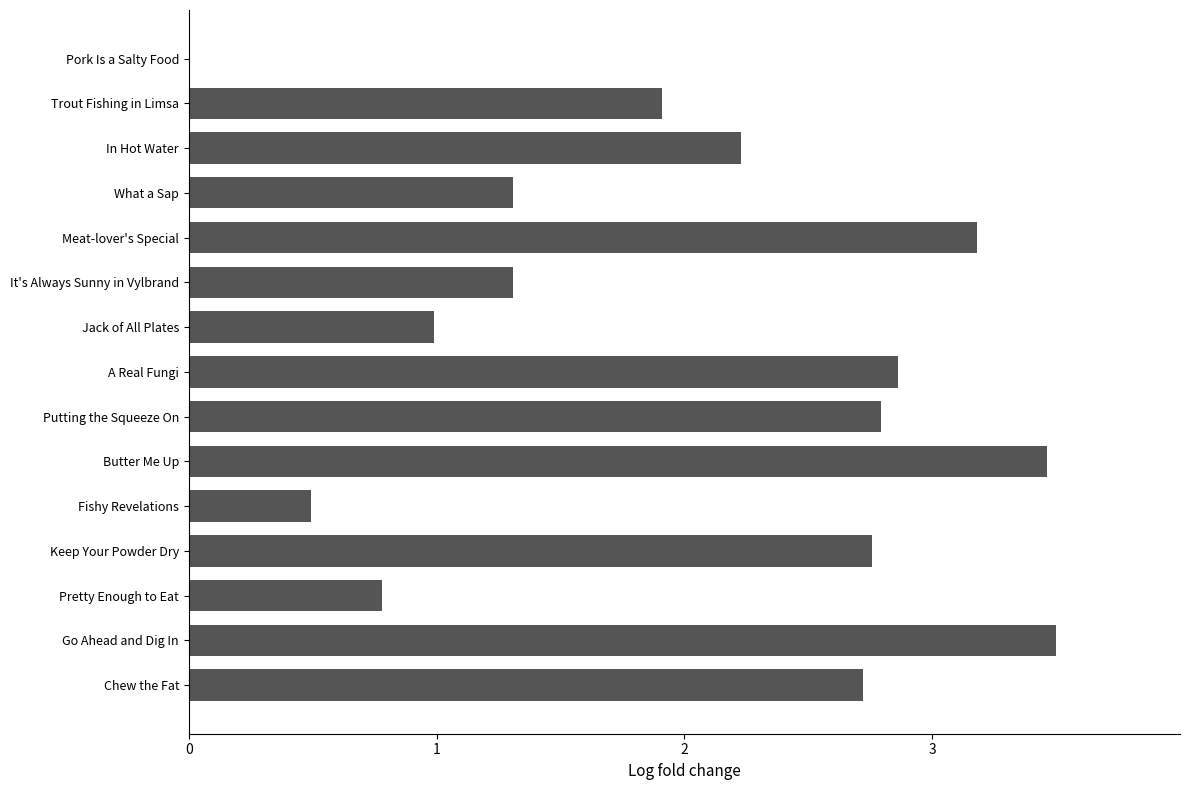

What is the sum of all values?

30.3